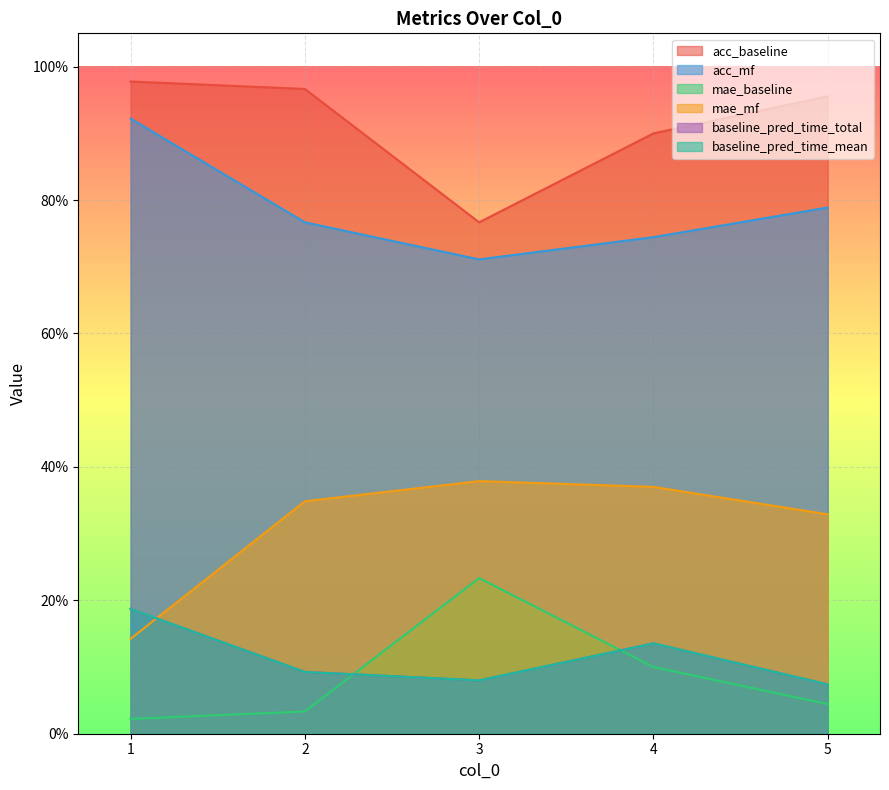

The mae_mf series shows 0.3 at 2. True or false?

True